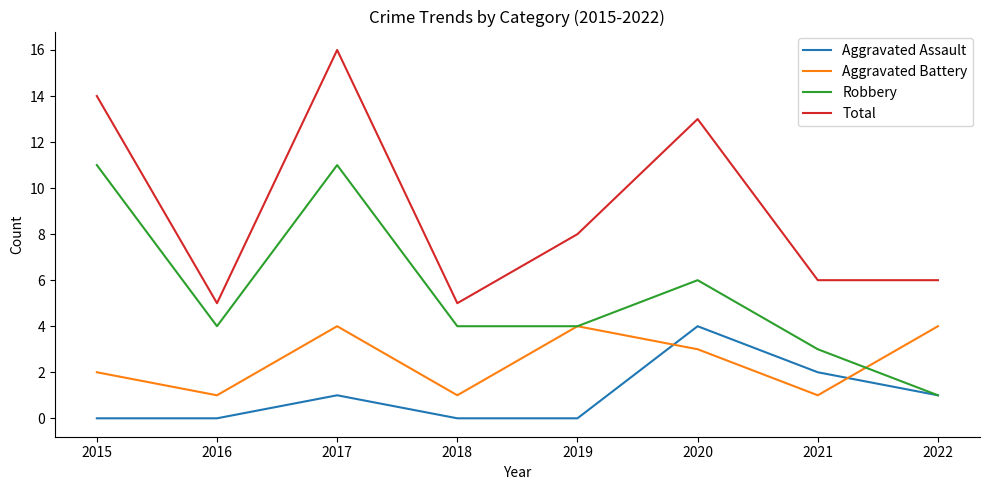

Between 2020 and 2021, which series saw the biggest shift?

Total